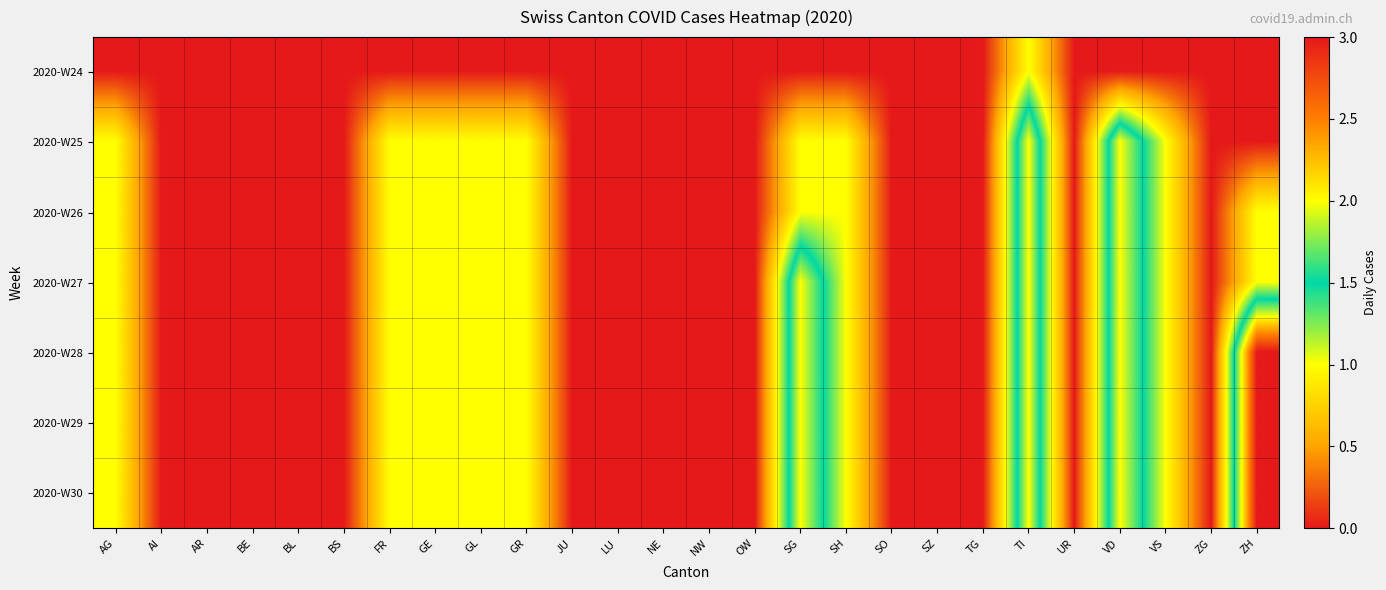

Reading right to left, list all the values displayed in this chart.

2020-W24: ZH=0	ZG=0	VS=0	VD=0	UR=0	TI=1	TG=0	SZ=0	SO=0	SH=0	SG=0	OW=0	NW=0	NE=0	LU=0	JU=0	GR=0	GL=0	GE=0	FR=0	BS=0	BL=0	BE=0	AR=0	AI=0	AG=0
2020-W25: ZH=0	ZG=0	VS=1	VD=2	UR=0	TI=2	TG=0	SZ=0	SO=0	SH=1	SG=1	OW=0	NW=0	NE=0	LU=0	JU=0	GR=1	GL=1	GE=1	FR=1	BS=0	BL=0	BE=0	AR=0	AI=0	AG=1
2020-W26: ZH=1	ZG=0	VS=1	VD=2	UR=0	TI=2	TG=0	SZ=0	SO=0	SH=1	SG=1	OW=0	NW=0	NE=0	LU=0	JU=0	GR=1	GL=1	GE=1	FR=1	BS=0	BL=0	BE=0	AR=0	AI=0	AG=1
2020-W27: ZH=1	ZG=0	VS=1	VD=2	UR=0	TI=2	TG=0	SZ=0	SO=0	SH=1	SG=2	OW=0	NW=0	NE=0	LU=0	JU=0	GR=1	GL=1	GE=1	FR=1	BS=0	BL=0	BE=0	AR=0	AI=0	AG=1
2020-W28: ZH=3	ZG=0	VS=1	VD=2	UR=0	TI=2	TG=0	SZ=0	SO=0	SH=1	SG=2	OW=0	NW=0	NE=0	LU=0	JU=0	GR=1	GL=1	GE=1	FR=1	BS=0	BL=0	BE=0	AR=0	AI=0	AG=1
2020-W29: ZH=3	ZG=0	VS=1	VD=2	UR=0	TI=2	TG=0	SZ=0	SO=0	SH=1	SG=2	OW=0	NW=0	NE=0	LU=0	JU=0	GR=1	GL=1	GE=1	FR=1	BS=0	BL=0	BE=0	AR=0	AI=0	AG=1
2020-W30: ZH=3	ZG=0	VS=1	VD=2	UR=0	TI=2	TG=0	SZ=0	SO=0	SH=1	SG=2	OW=0	NW=0	NE=0	LU=0	JU=0	GR=1	GL=1	GE=1	FR=1	BS=0	BL=0	BE=0	AR=0	AI=0	AG=1